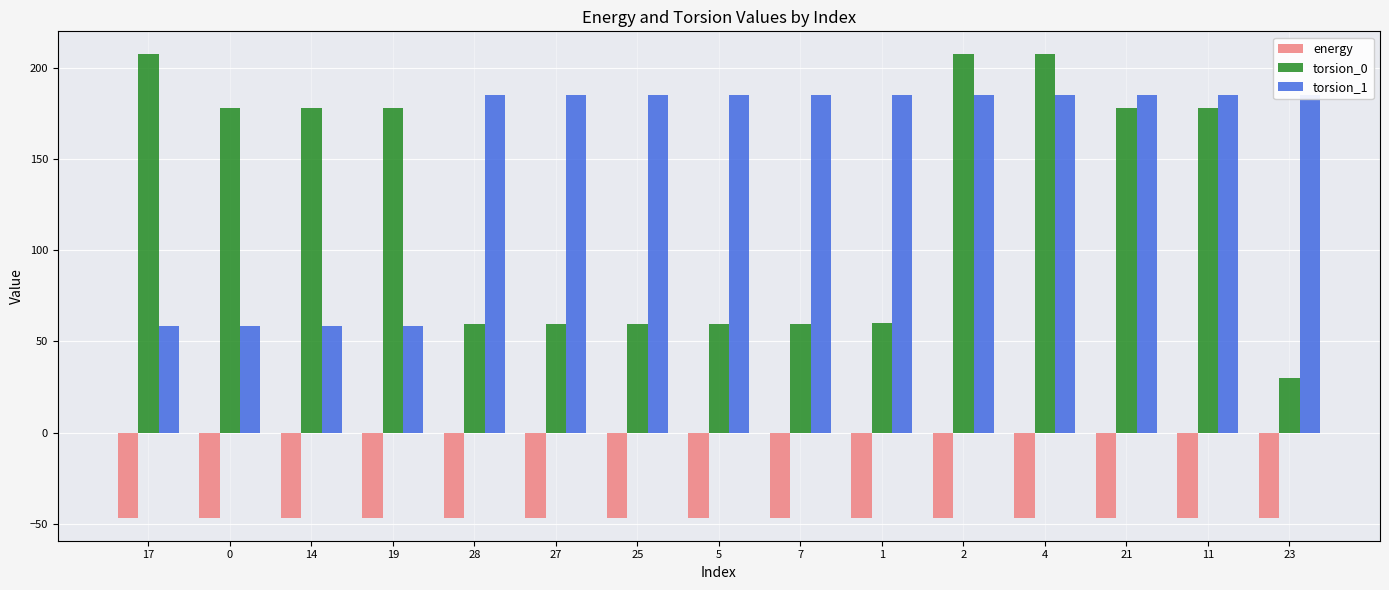

Reading left to right, what are all the values shown in this chart?

energy: 17=-46.5	0=-46.5	14=-46.5	19=-46.5	28=-46.4	27=-46.4	25=-46.4	5=-46.4	7=-46.4	1=-46.4	2=-46.4	4=-46.4	21=-46.4	11=-46.4	23=-46.4
torsion_0: 17=207.1	0=177.6	14=177.6	19=177.6	28=59.4	27=59.4	25=59.4	5=59.4	7=59.4	1=60.0	2=207.1	4=207.1	21=177.6	11=177.6	23=30.0
torsion_1: 17=58.3	0=58.4	14=58.4	19=58.4	28=184.9	27=184.9	25=184.9	5=184.7	7=184.7	1=184.9	2=184.7	4=184.7	21=184.7	11=184.7	23=184.9